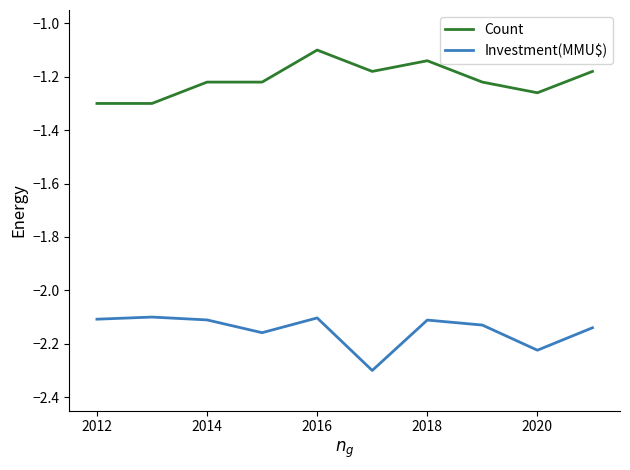

List the series in order of their overall mean, lowest first.

Investment(MMU$), Count